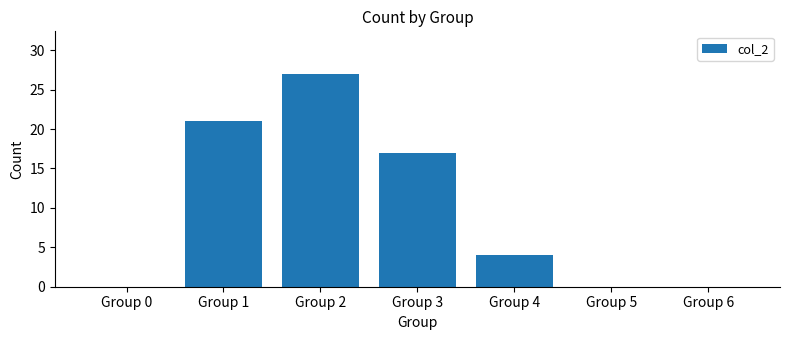

What is the sum of all values?

69